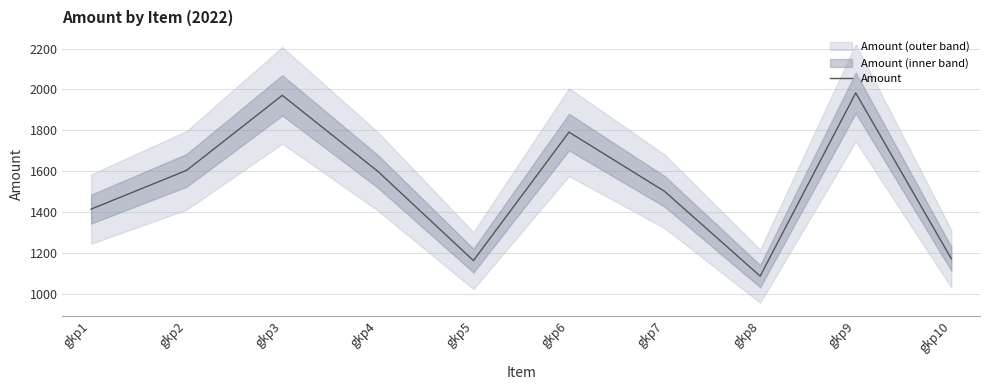

What is the change in value from gkp7 to gkp10?

-330